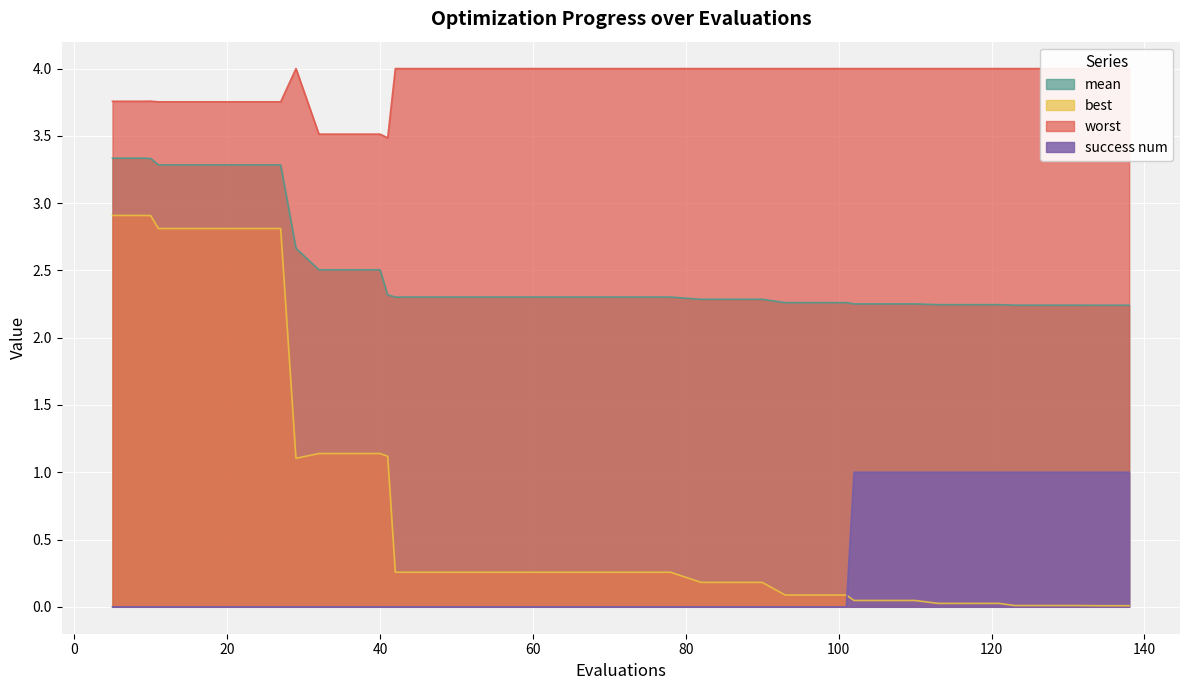

Does the chart display data point markers on the line(s)?

No